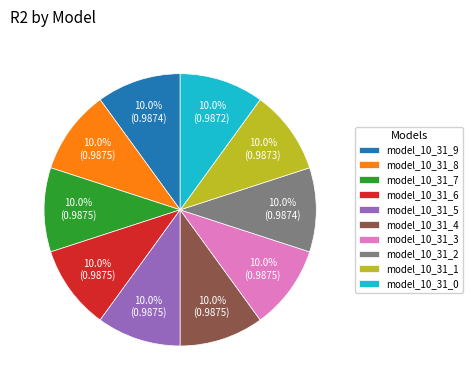

Does any single category account for the majority?

No